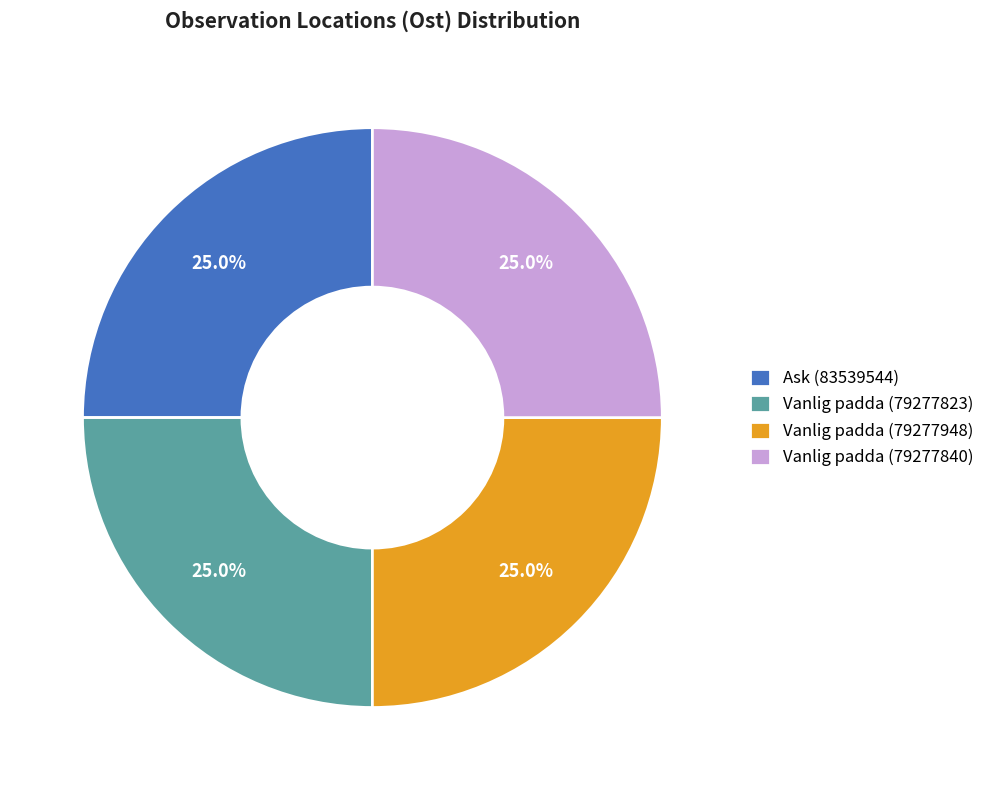

To the nearest percent, what portion does Ask (83539544) represent?

25%